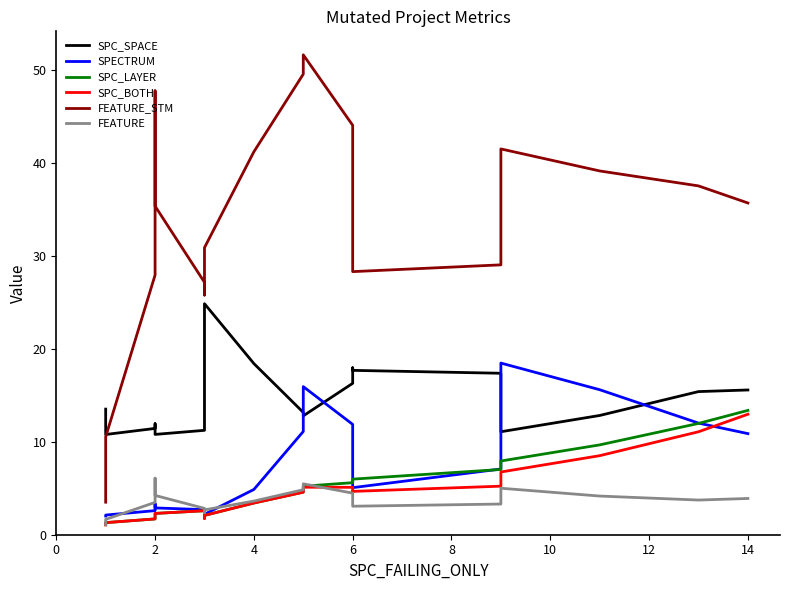

What is the value of the SPC_LAYER point at the 12th from the left?

4.6